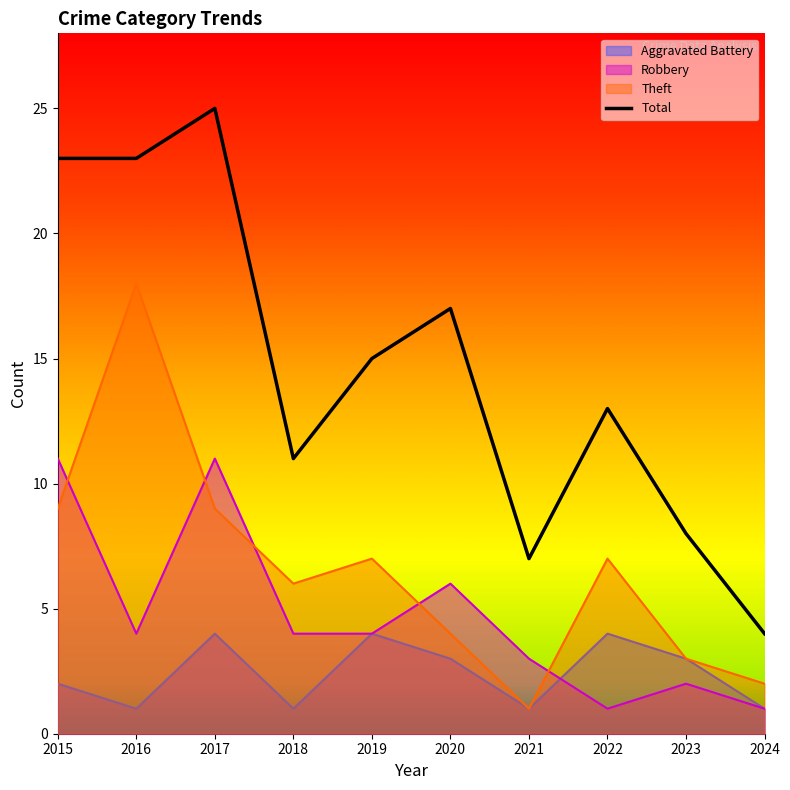

What is the average value of the Theft series?

7